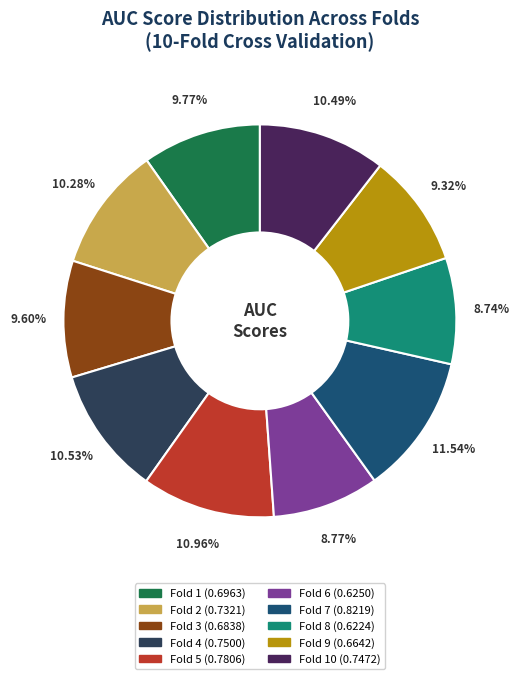

Does any single category account for the majority?

No